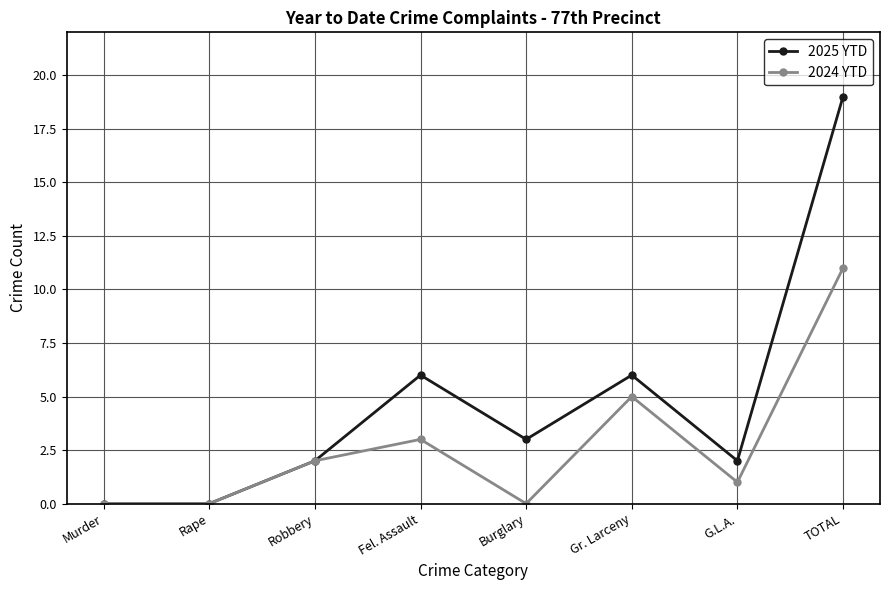

The value of 2024 YTD at Rape is 6. True or false?

False